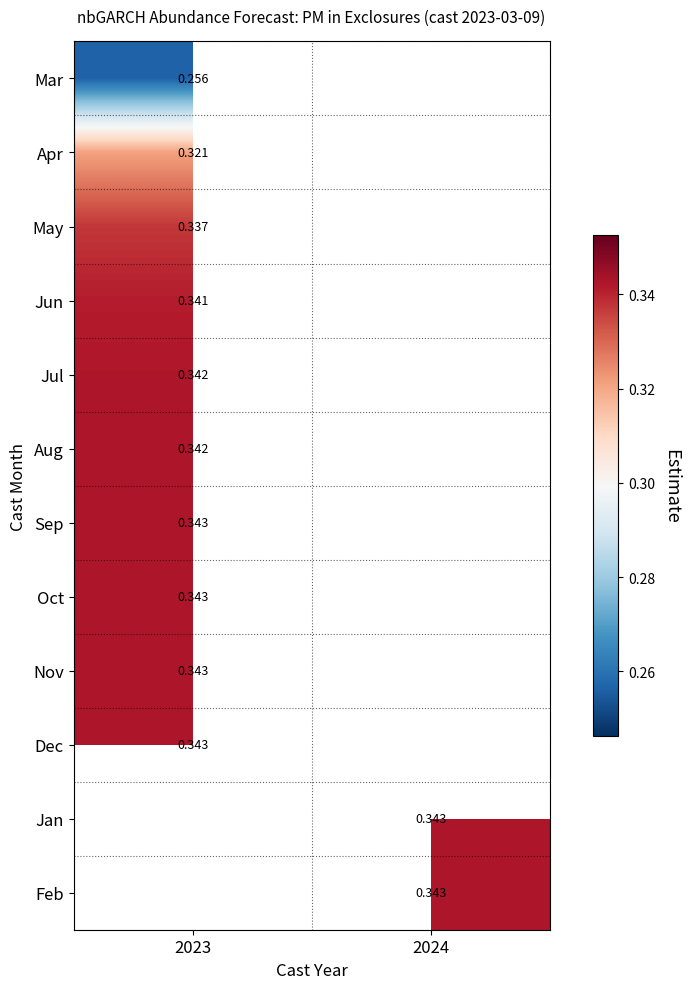

What is the difference between the highest and lowest values at 2023?

0.1